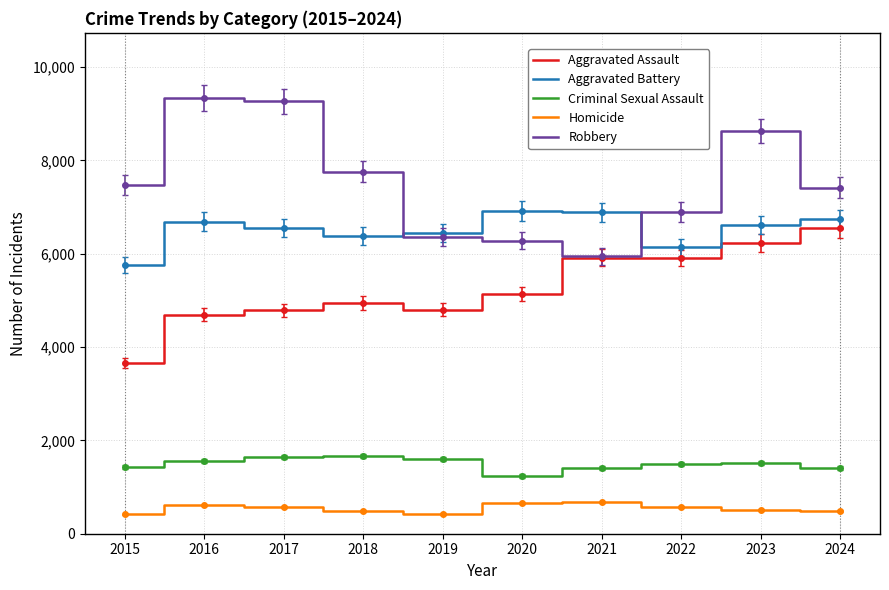

True or false: Criminal Sexual Assault has more than 0 points higher than both neighbors.

True